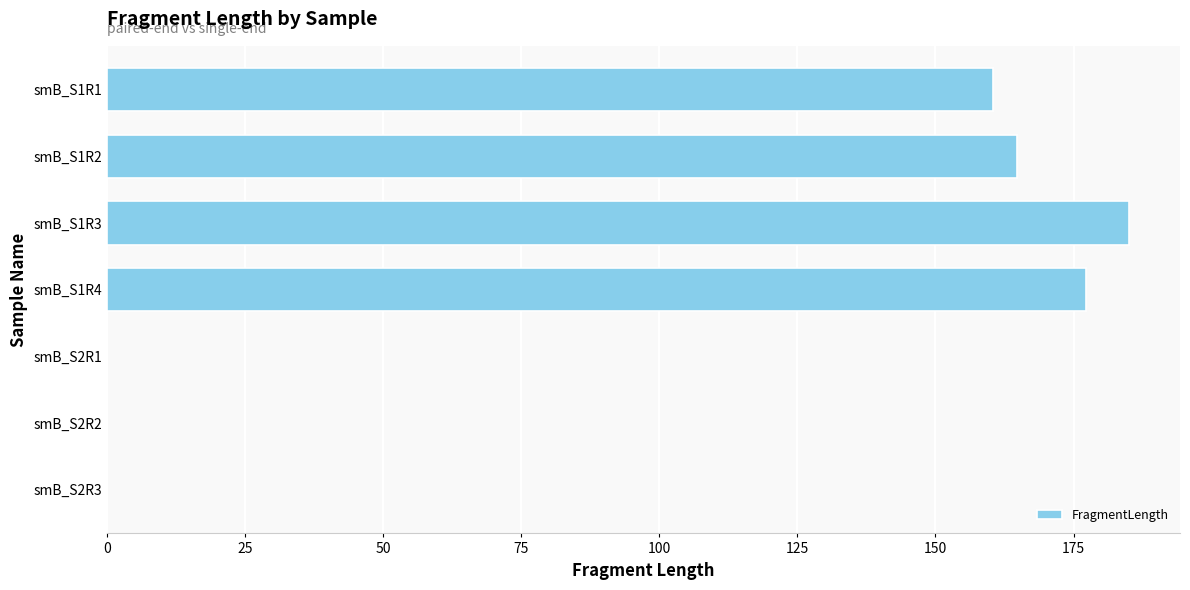

The value at smB_S2R2 is 0.0. True or false?

True